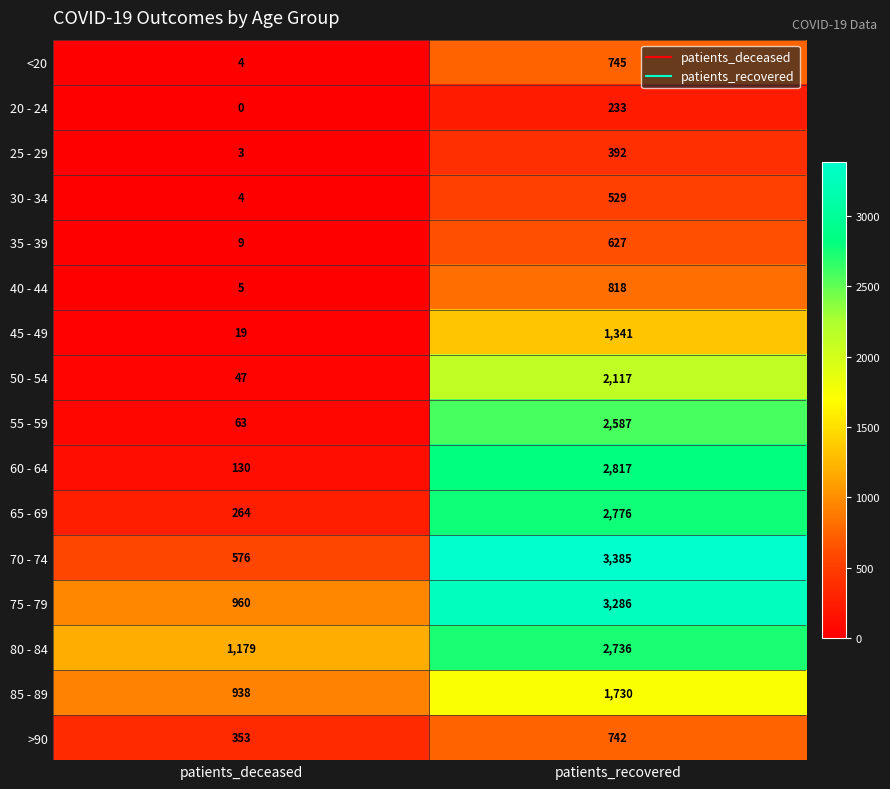

The 30 - 34 series shows 2 at patients_deceased. True or false?

False